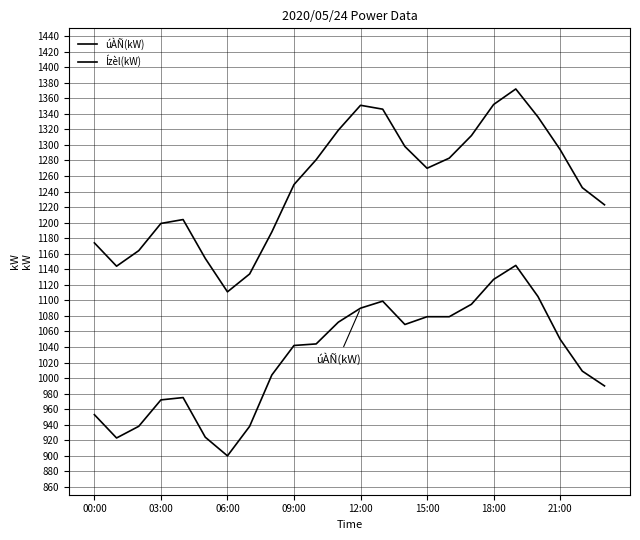

Where is Ízèl(kW) nearest to the value 1241?

22